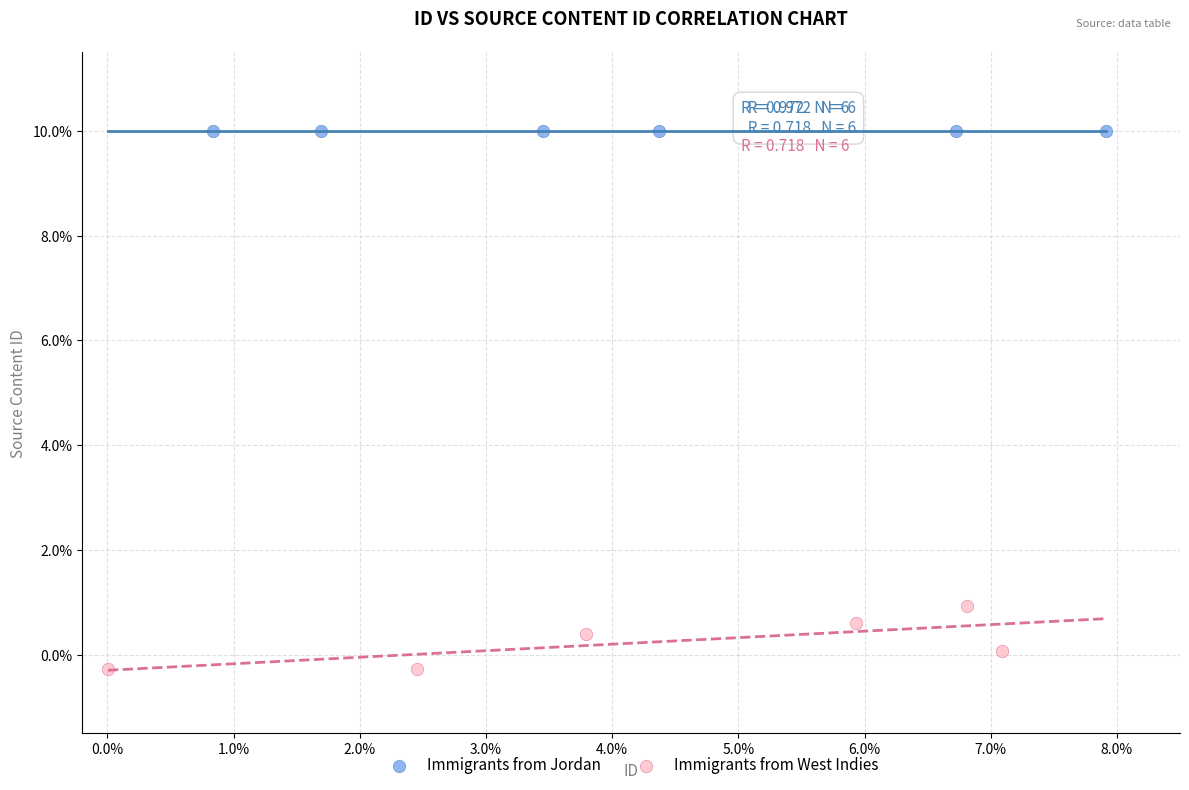

Which series reaches the maximum Y coordinate?

Immigrants from Jordan